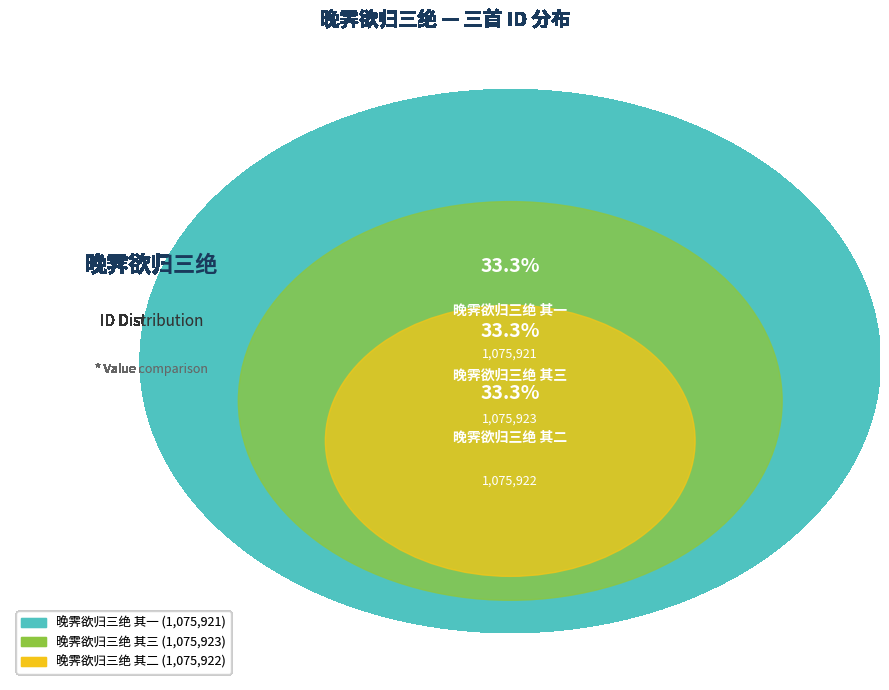

To the nearest percent, what portion does 晚霁欲归三绝 其二 represent?

33%